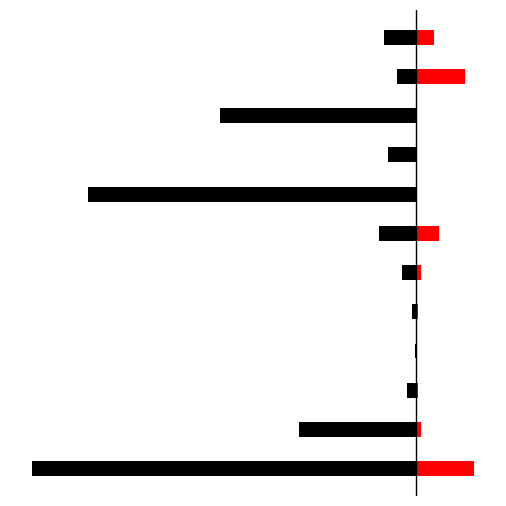

Is the value of Electric Utility at 6 greater than the value of IPP at 11?

No